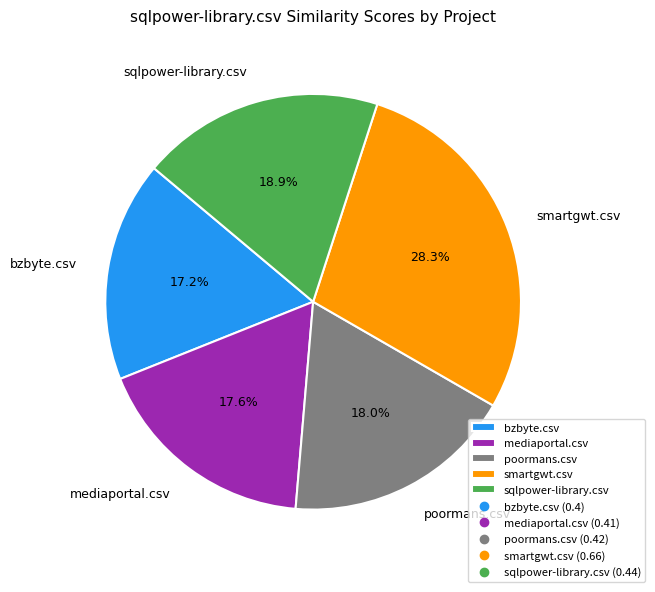

What portion of the pie excludes sqlpower-library.csv?

81.1%